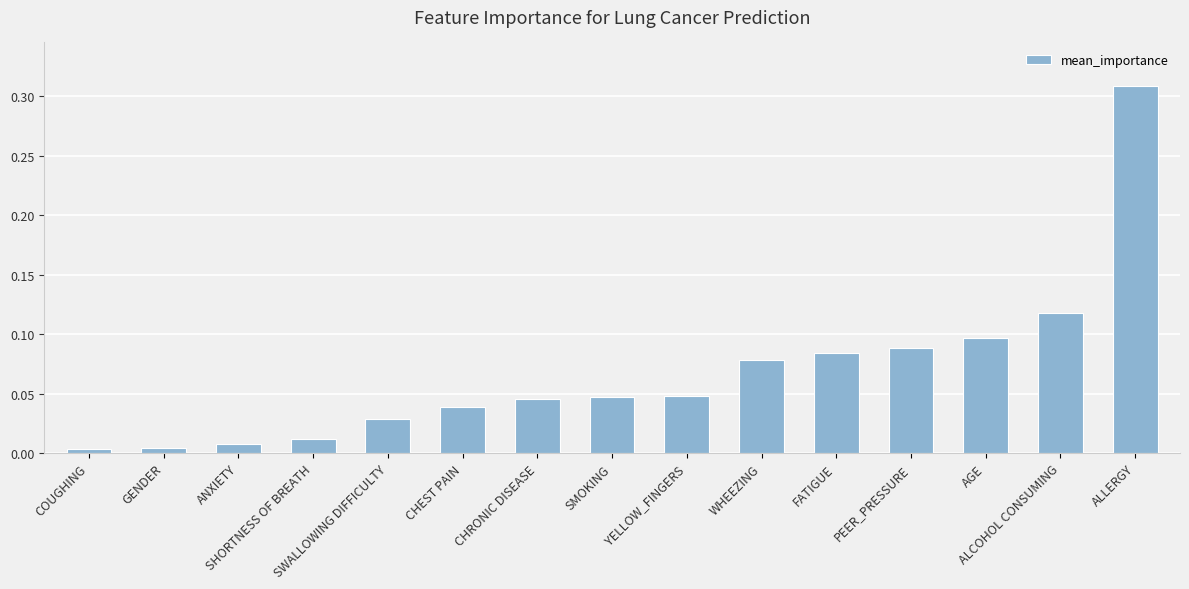

Does the chart contain stacked bars?

No